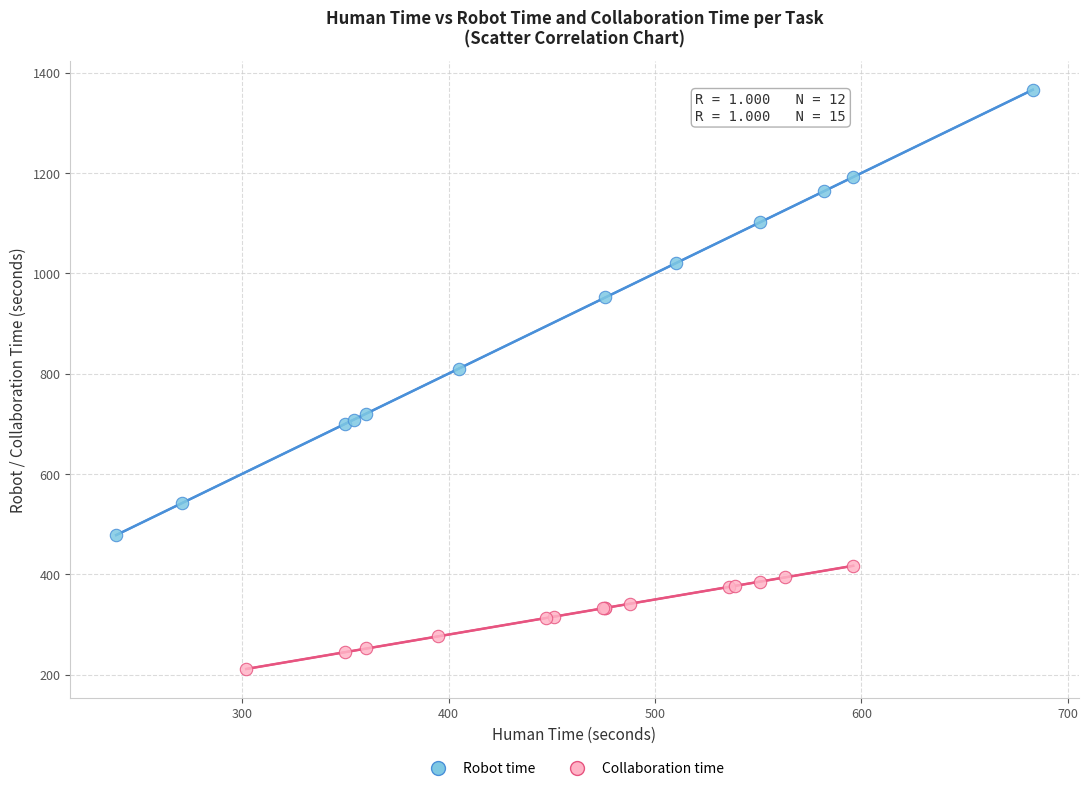

What are all the series names shown in the legend?

Robot time, Collaboration time